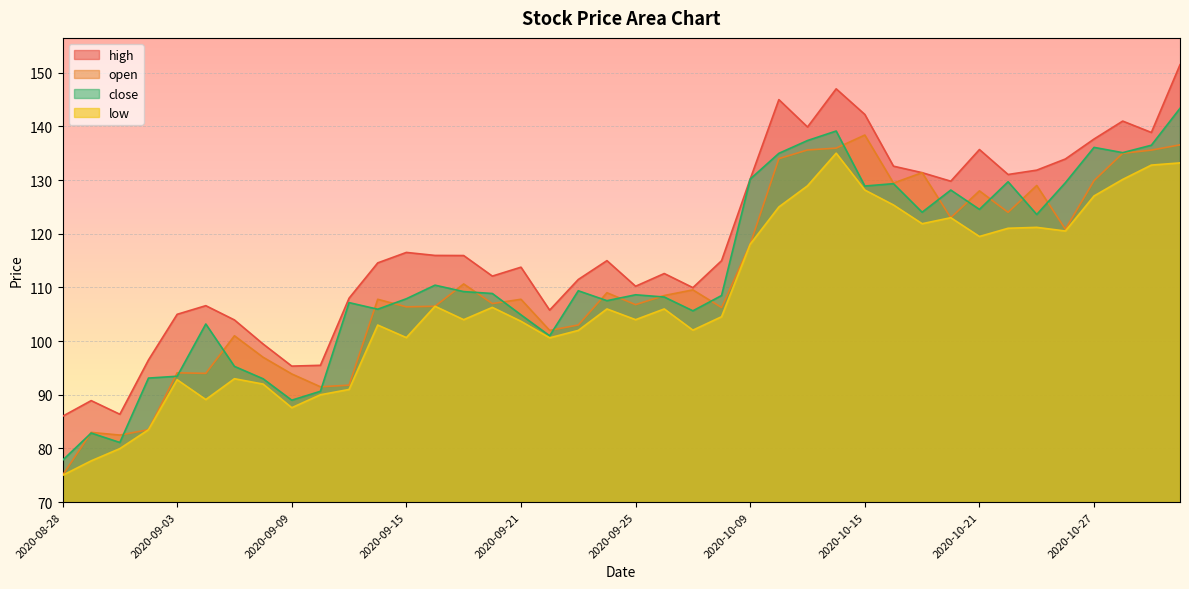

The low series shows 128.2 at 2020-10-15. True or false?

True